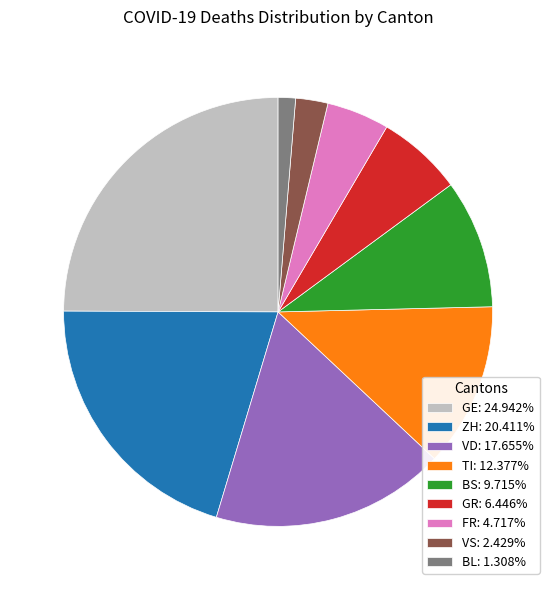

Is it true that VS is 8% of the pie?

False